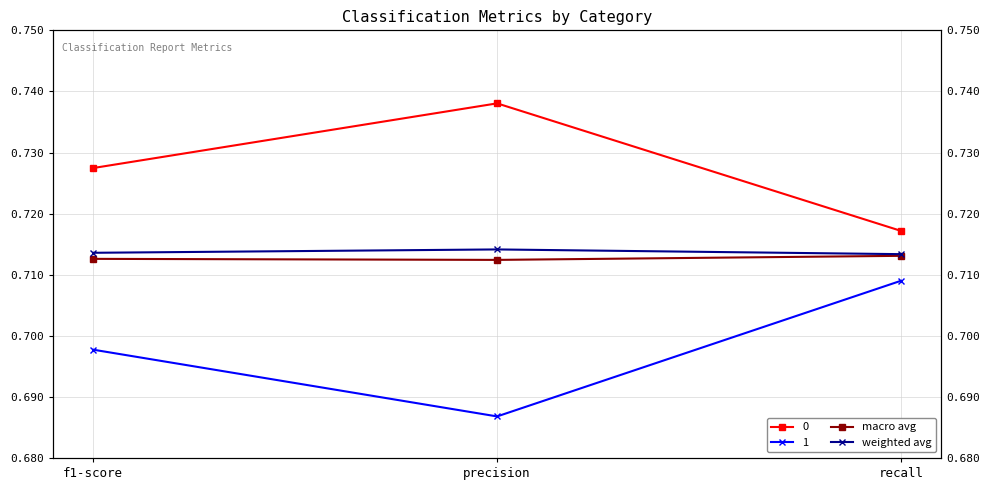

Which label corresponds to the largest value in the chart?

precision